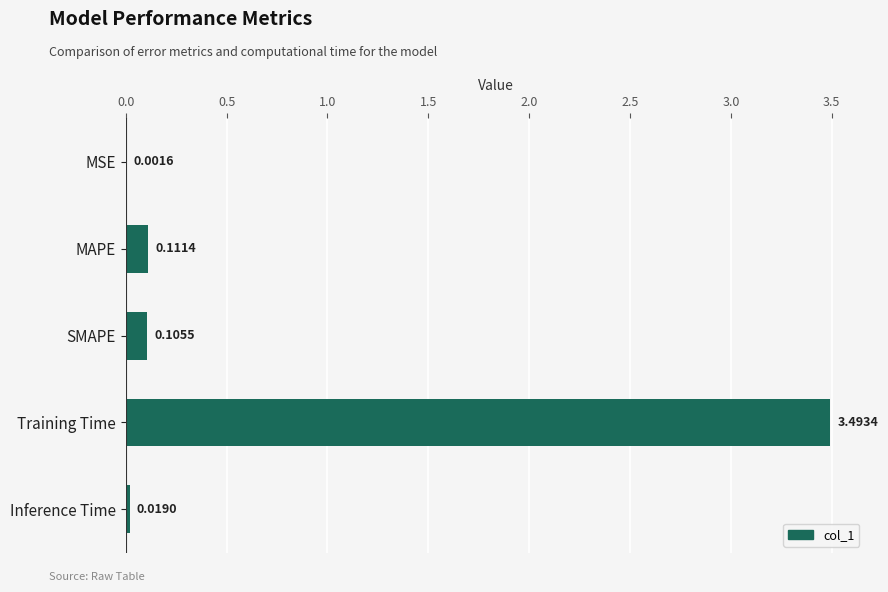

Where is the data nearest to the value 1?

MAPE